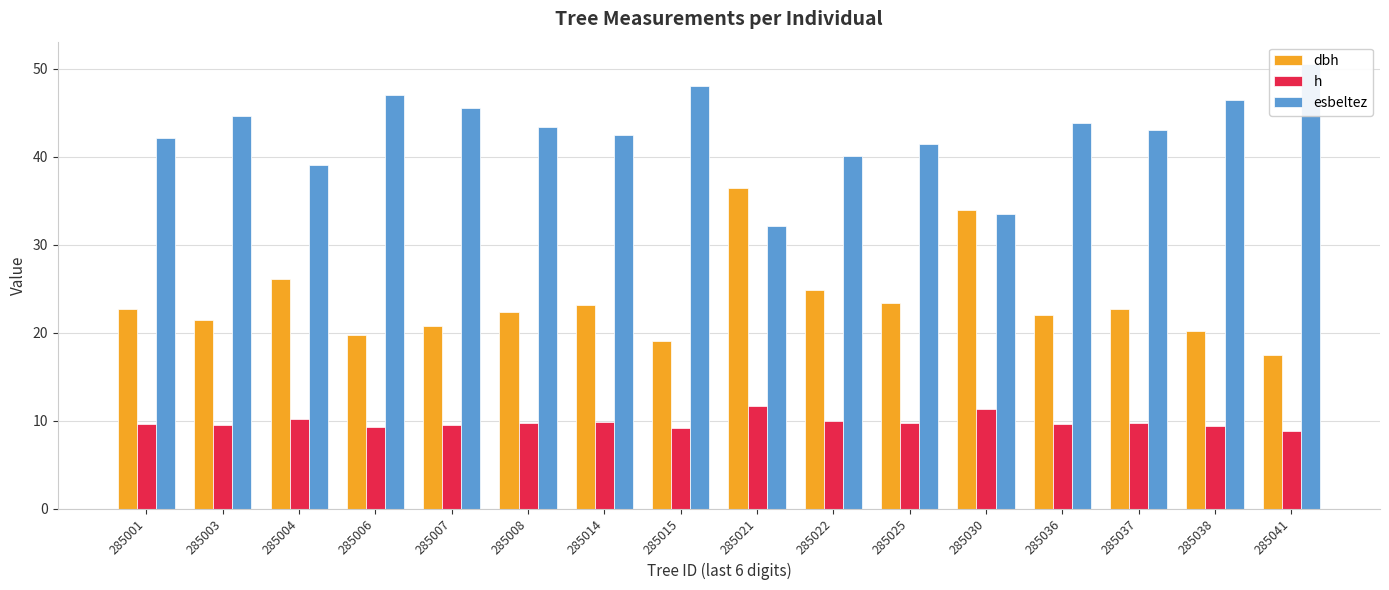

At 285036, list the series in order from largest to smallest.

esbeltez, dbh, h